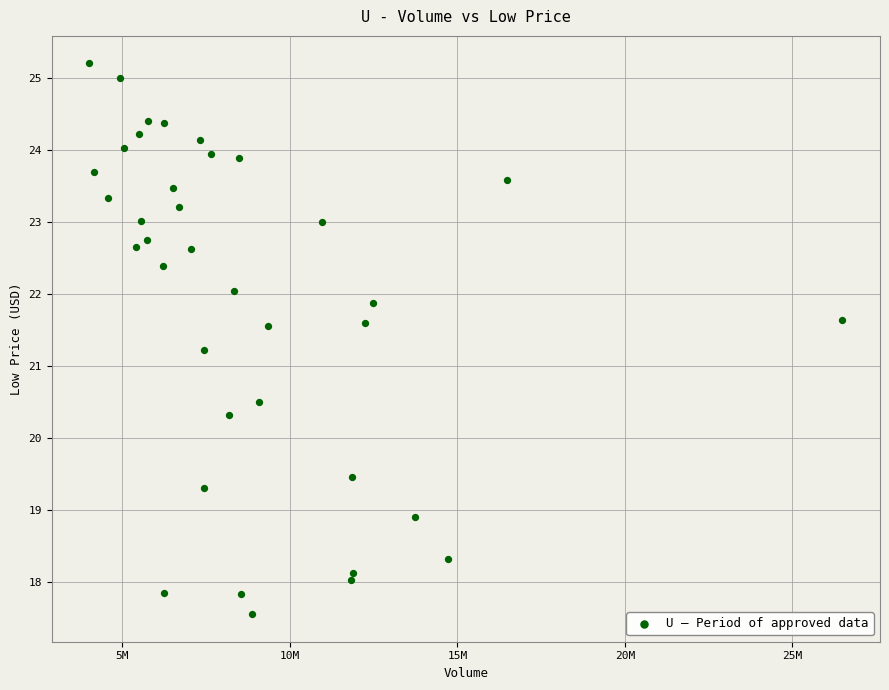

What is the range of Y values (max minus min)?

7.6